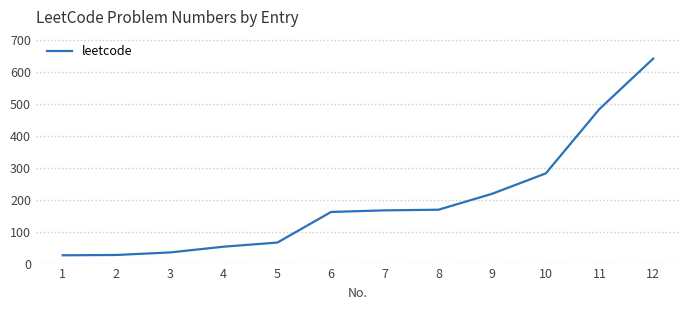

The value at 8 is 220. True or false?

False